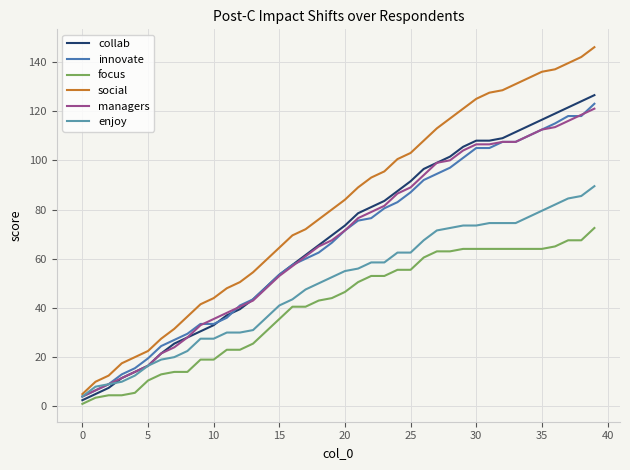

True or false: enjoy and managers cross at least once.

False